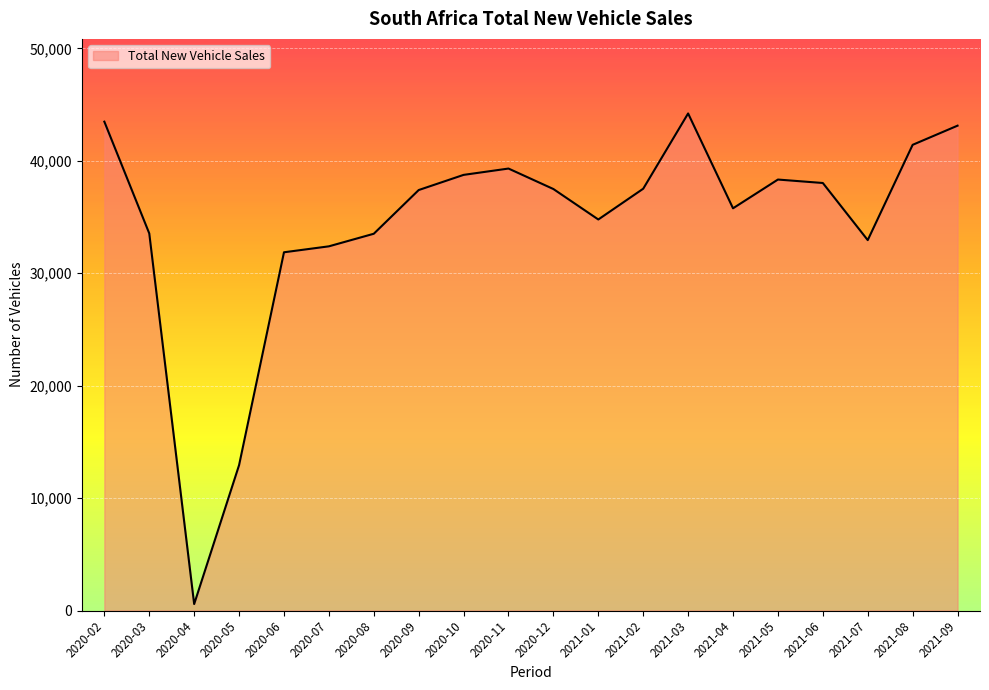

The chart shows a value of 26112 at 2021-05. True or false?

False